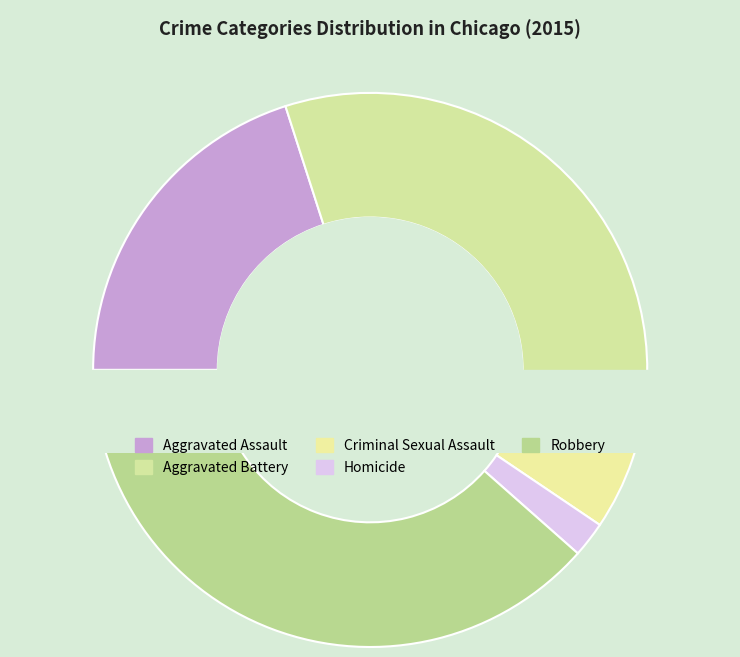

Which category has the biggest portion of the pie?

Robbery